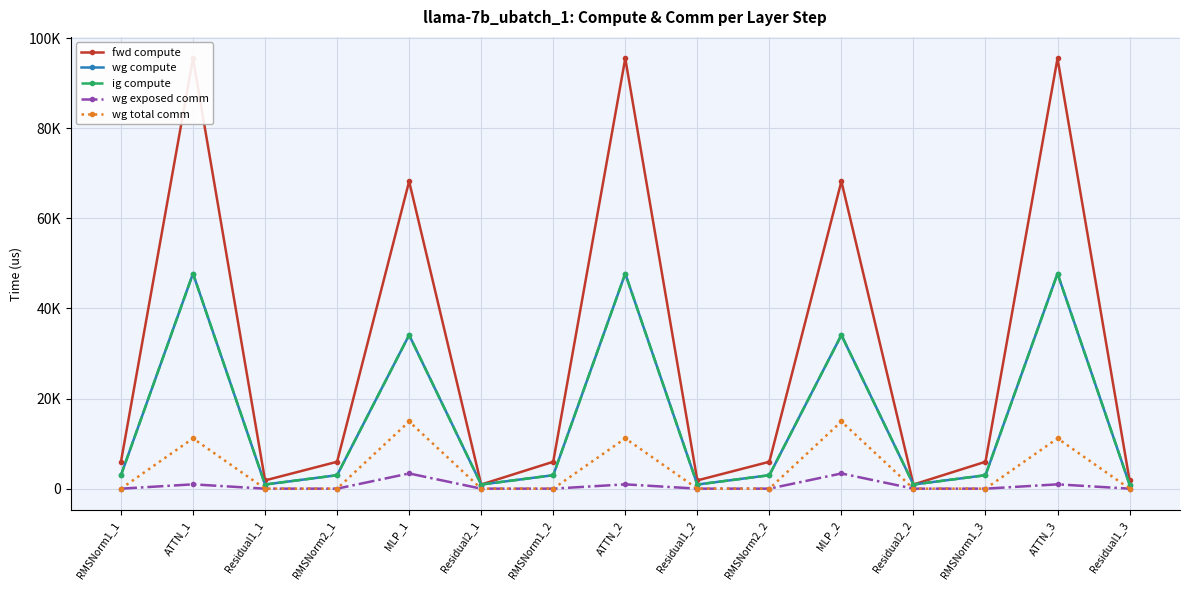

Reading left to right, extract all data points from this chart.

fwd compute: RMSNorm1_1=5966.0	ATTN_1=95481.2	Residual1_1=1832.7	RMSNorm2_1=5966.0	MLP_1=68197.4	Residual2_1=916.4	RMSNorm1_2=5966.0	ATTN_2=95481.2	Residual1_2=1832.7	RMSNorm2_2=5966.0	MLP_2=68197.4	Residual2_2=916.4	RMSNorm1_3=5966.0	ATTN_3=95481.2	Residual1_3=1832.7
wg compute: RMSNorm1_1=2983.0	ATTN_1=47740.6	Residual1_1=916.4	RMSNorm2_1=2983.0	MLP_1=34098.7	Residual2_1=916.4	RMSNorm1_2=2983.0	ATTN_2=47740.6	Residual1_2=916.4	RMSNorm2_2=2983.0	MLP_2=34098.7	Residual2_2=916.4	RMSNorm1_3=2983.0	ATTN_3=47740.6	Residual1_3=916.4
ig compute: RMSNorm1_1=2983.0	ATTN_1=47740.6	Residual1_1=916.4	RMSNorm2_1=2983.0	MLP_1=34098.7	Residual2_1=916.4	RMSNorm1_2=2983.0	ATTN_2=47740.6	Residual1_2=916.4	RMSNorm2_2=2983.0	MLP_2=34098.7	Residual2_2=916.4	RMSNorm1_3=2983.0	ATTN_3=47740.6	Residual1_3=916.4
wg exposed comm: RMSNorm1_1=0.0	ATTN_1=956.0	Residual1_1=0.0	RMSNorm2_1=0.0	MLP_1=3373.1	Residual2_1=0.0	RMSNorm1_2=0.0	ATTN_2=956.0	Residual1_2=0.0	RMSNorm2_2=0.0	MLP_2=3373.1	Residual2_2=0.0	RMSNorm1_3=0.0	ATTN_3=956.0	Residual1_3=0.0
wg total comm: RMSNorm1_1=0.0	ATTN_1=11160.8	Residual1_1=0.0	RMSNorm2_1=0.0	MLP_1=14903.8	Residual2_1=0.0	RMSNorm1_2=0.0	ATTN_2=11160.8	Residual1_2=0.0	RMSNorm2_2=0.0	MLP_2=14903.8	Residual2_2=0.0	RMSNorm1_3=0.0	ATTN_3=11160.8	Residual1_3=0.0